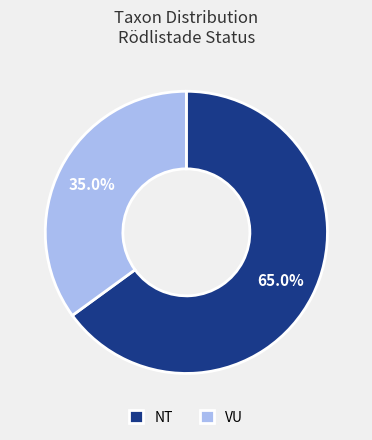

Rank the categories by value from lowest to highest.

VU, NT